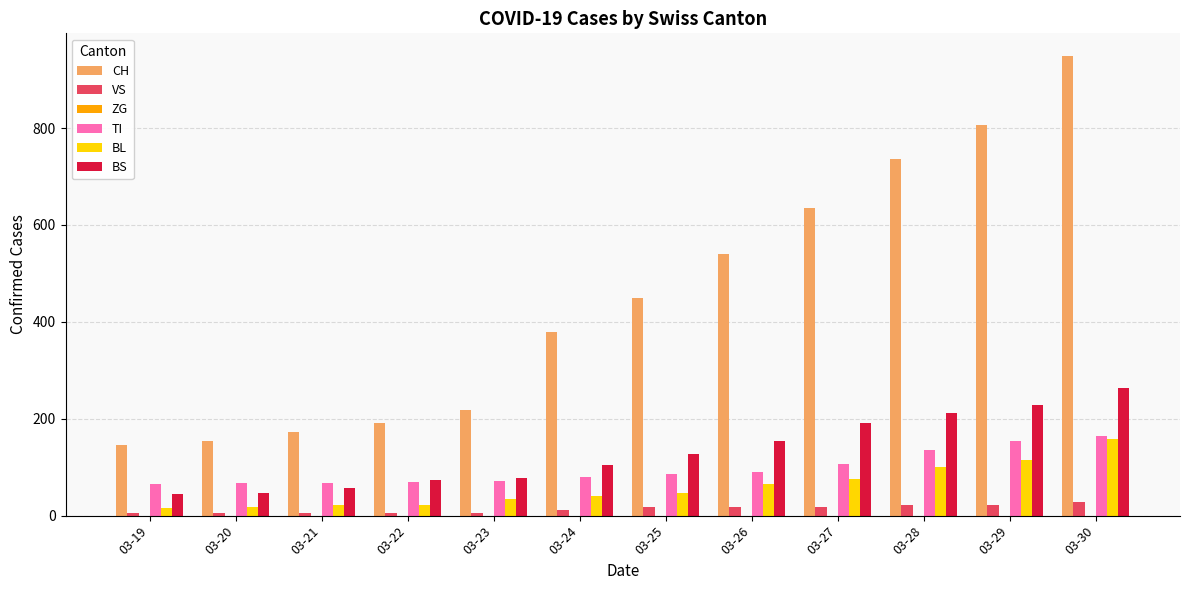

What is the difference between the maximum and second lowest values in the TI series?

98